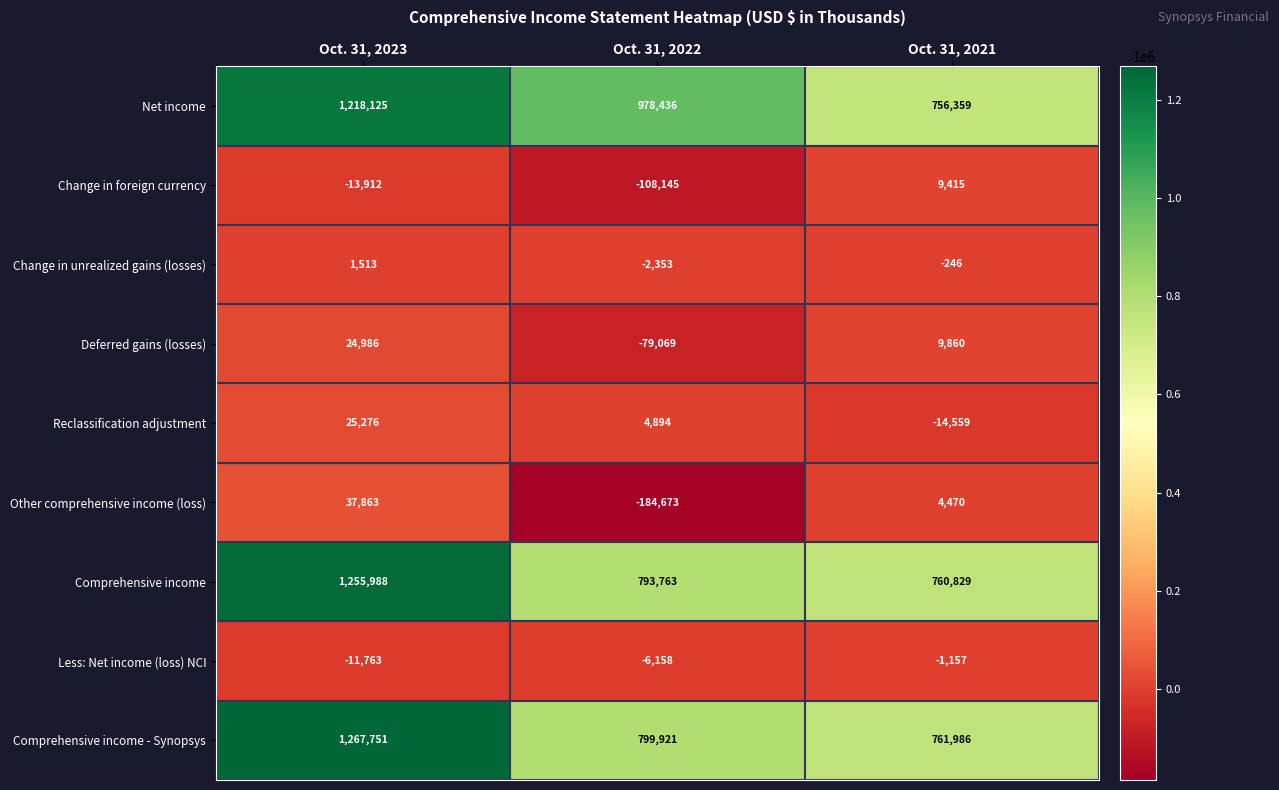

Reading right to left, what are all the values shown in this chart?

Net income: Oct. 31, 2021=756359	Oct. 31, 2022=978436	Oct. 31, 2023=1218125
Change in foreign currency: Oct. 31, 2021=9415	Oct. 31, 2022=-108145	Oct. 31, 2023=-13912
Change in unrealized gains (losses): Oct. 31, 2021=-246	Oct. 31, 2022=-2353	Oct. 31, 2023=1513
Deferred gains (losses): Oct. 31, 2021=9860	Oct. 31, 2022=-79069	Oct. 31, 2023=24986
Reclassification adjustment: Oct. 31, 2021=-14559	Oct. 31, 2022=4894	Oct. 31, 2023=25276
Other comprehensive income (loss): Oct. 31, 2021=4470	Oct. 31, 2022=-184673	Oct. 31, 2023=37863
Comprehensive income: Oct. 31, 2021=760829	Oct. 31, 2022=793763	Oct. 31, 2023=1255988
Less: Net income (loss) NCI: Oct. 31, 2021=-1157	Oct. 31, 2022=-6158	Oct. 31, 2023=-11763
Comprehensive income - Synopsys: Oct. 31, 2021=761986	Oct. 31, 2022=799921	Oct. 31, 2023=1267751